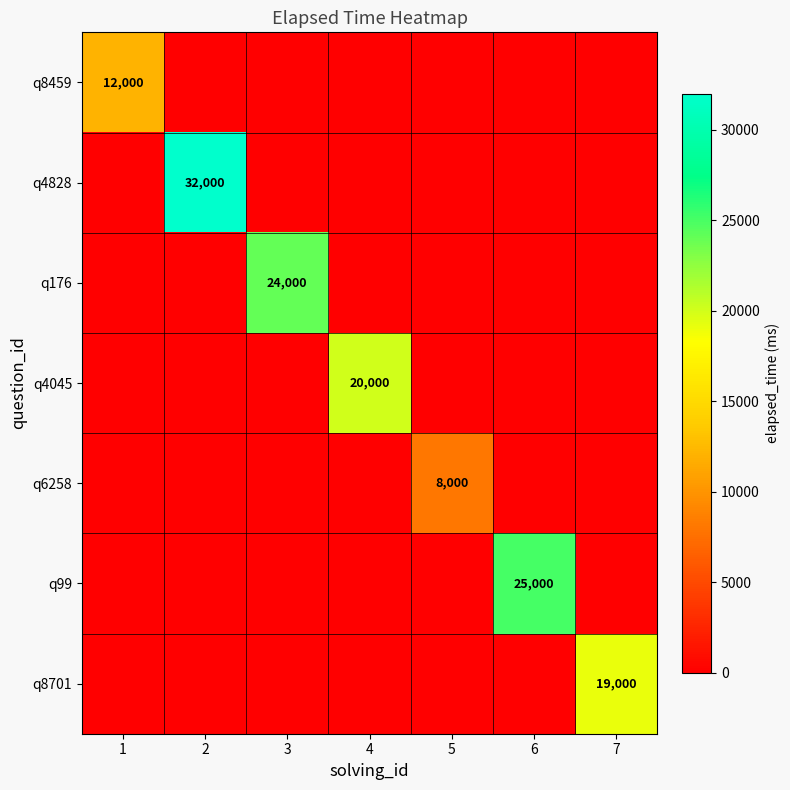

Which category has the lowest value across all series?

2